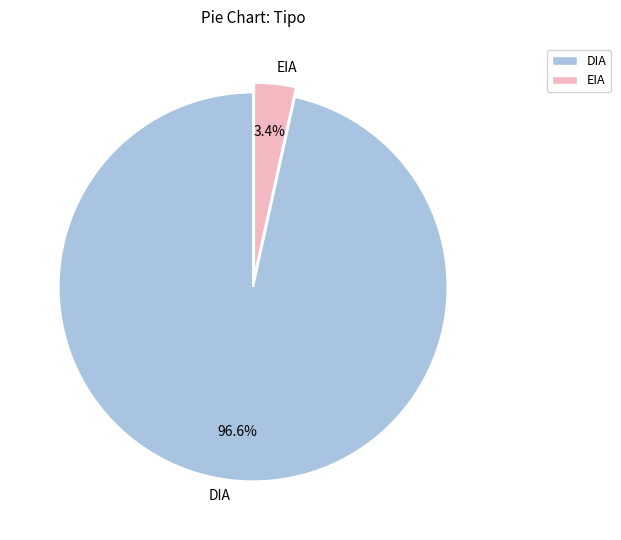

Is there any slice that represents more than half of the pie?

Yes